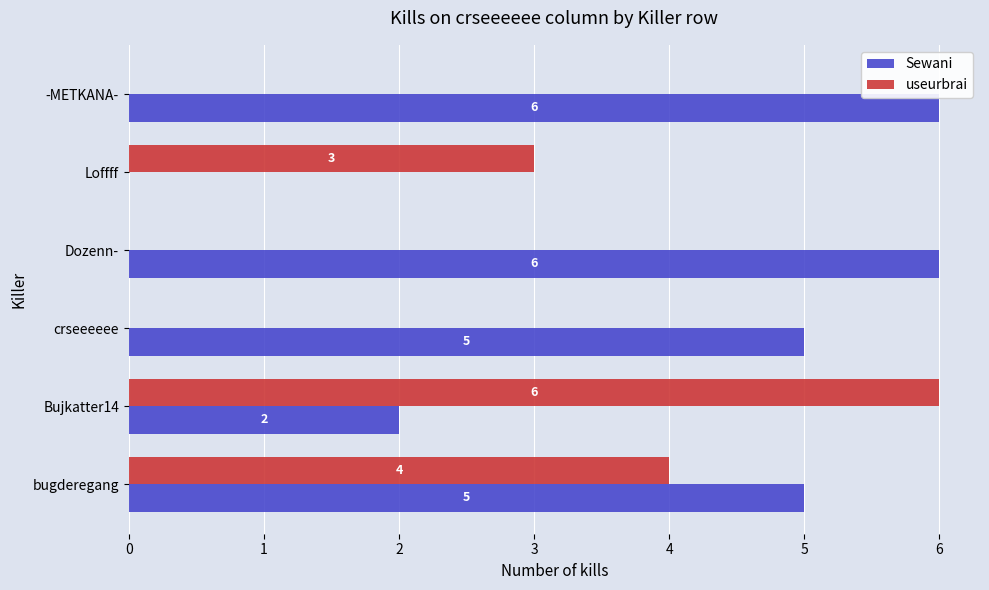

At which category is the sum across all series the highest?

bugderegang